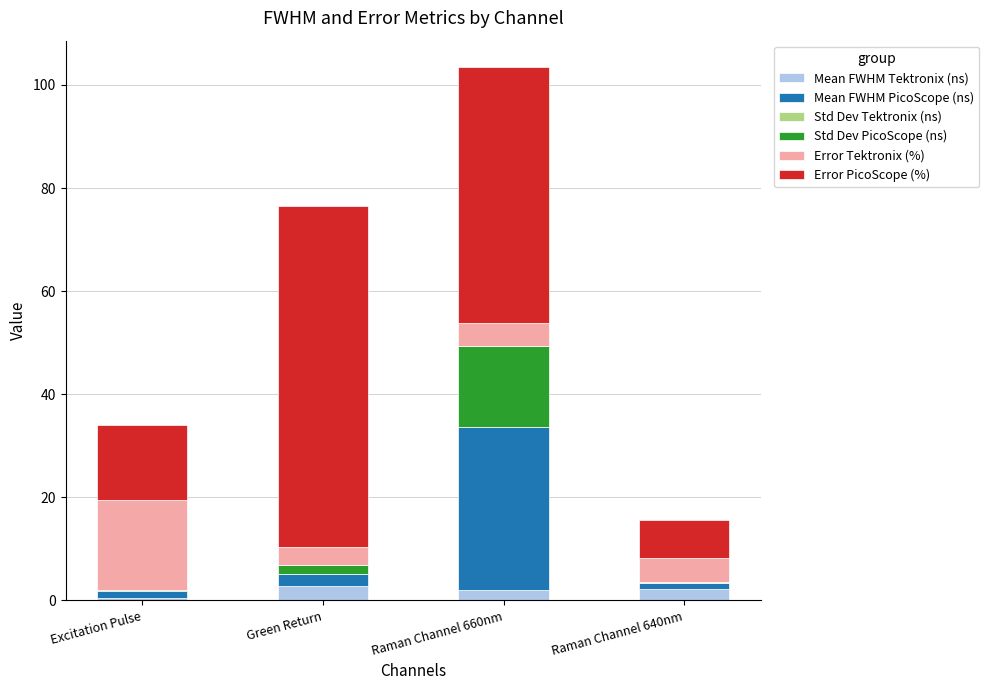

At which category is the sum across all series the highest?

Raman Channel 660nm